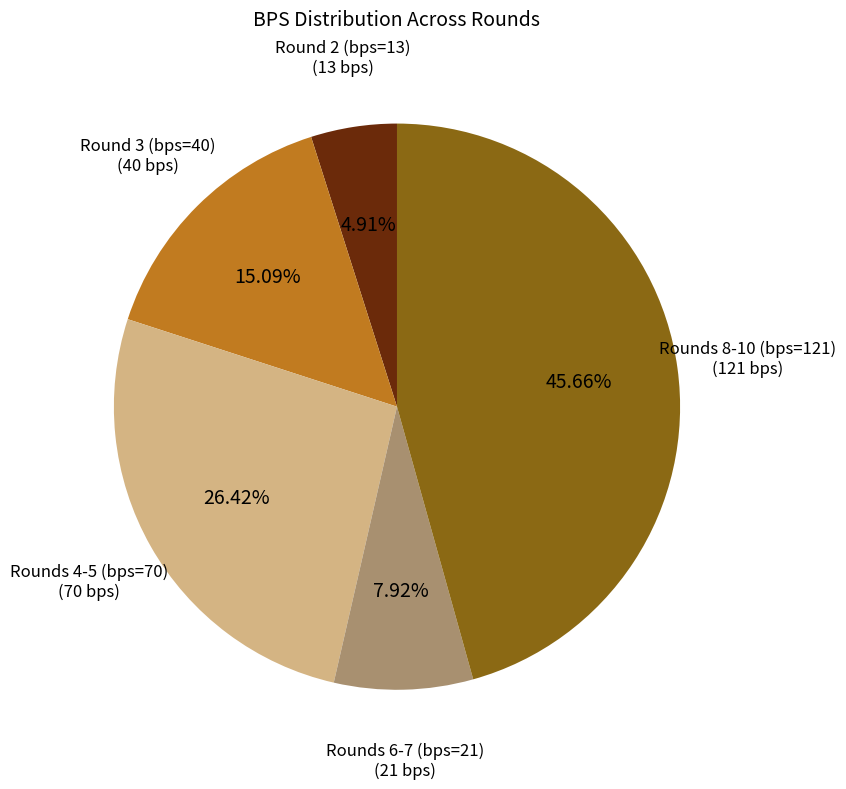

Does any single category account for the majority?

No